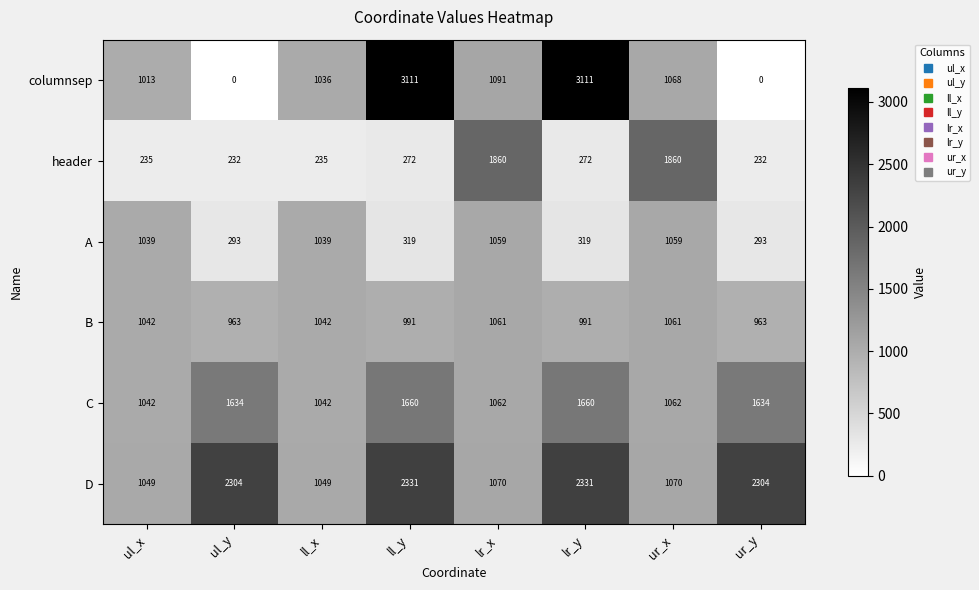

Which series has the largest range (max minus min)?

columnsep